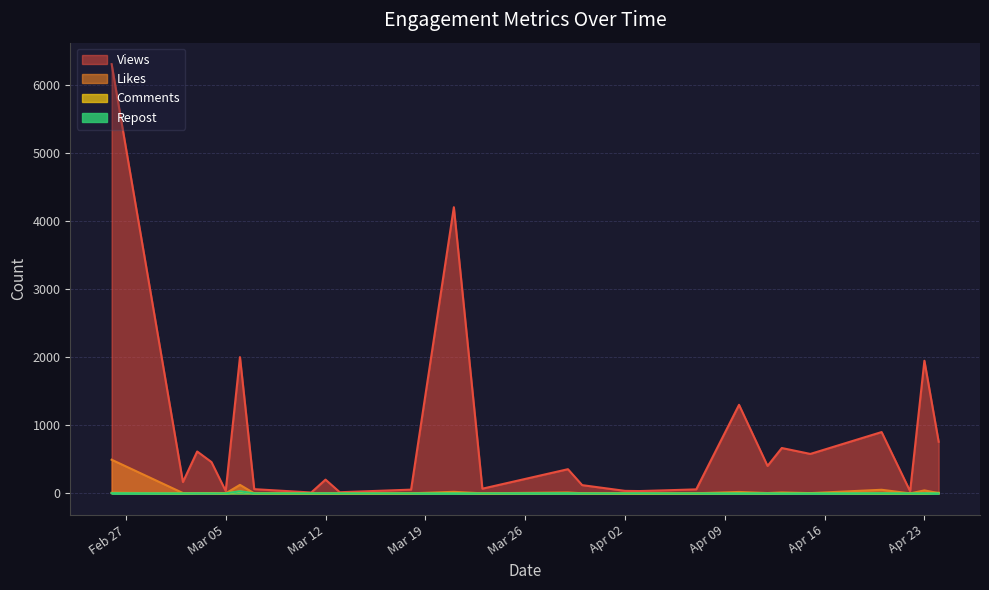

What is the value of the Comments point at the 7th from the left?

1